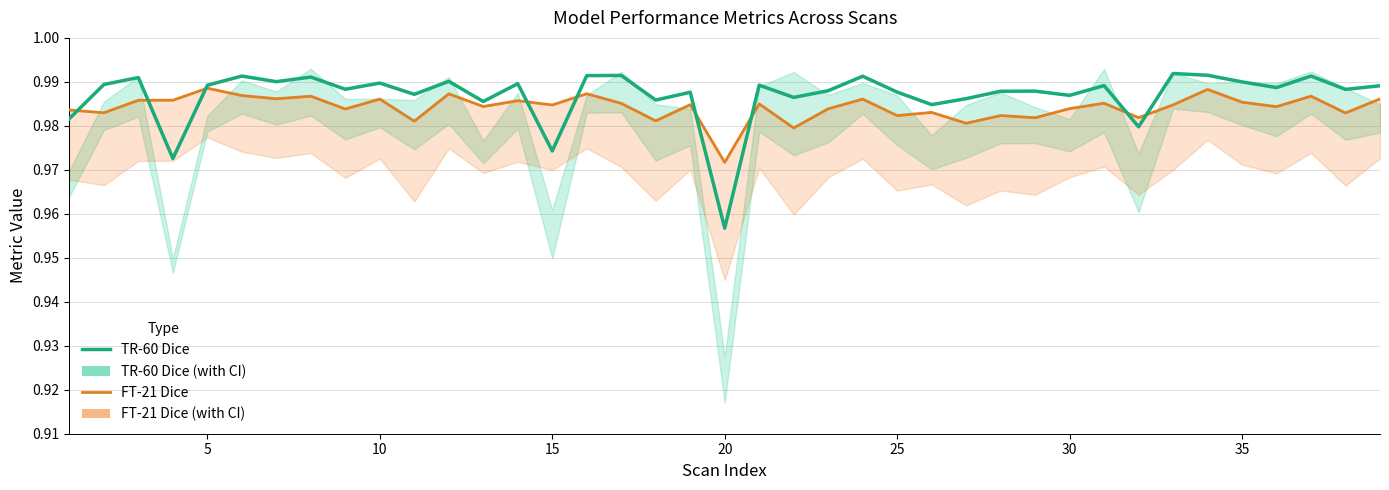

How many Dice_TR60 values are between 0 and 1?

39